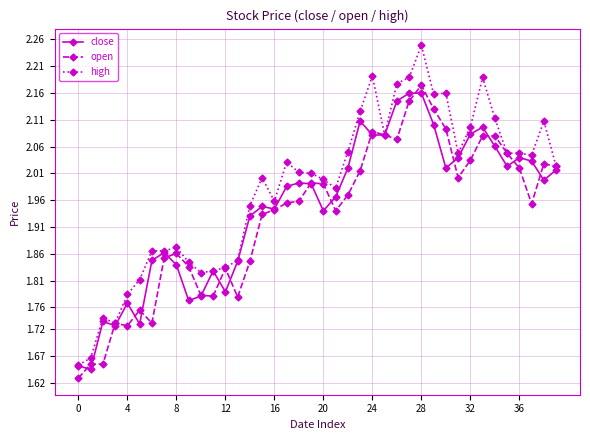

True or false: high has more than 1 interior local peaks.

True